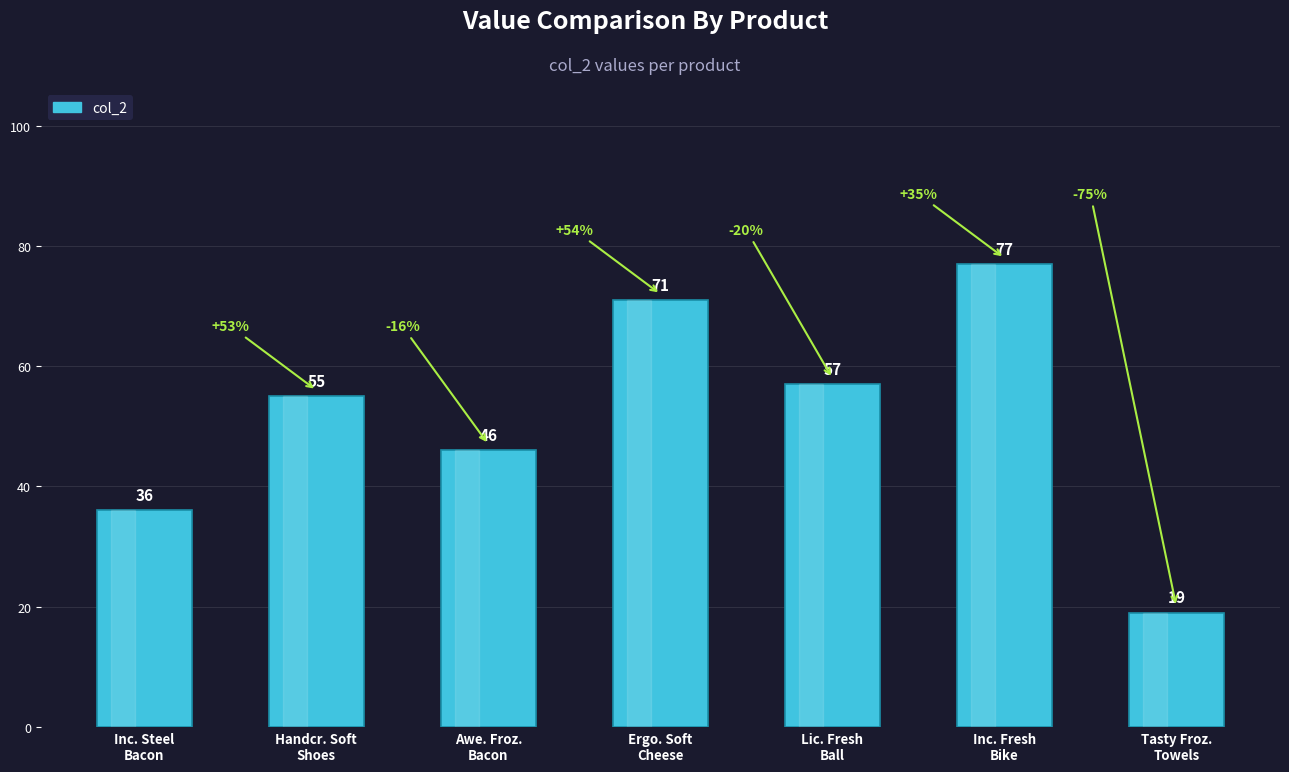

What is the difference between the second highest and minimum values?

52